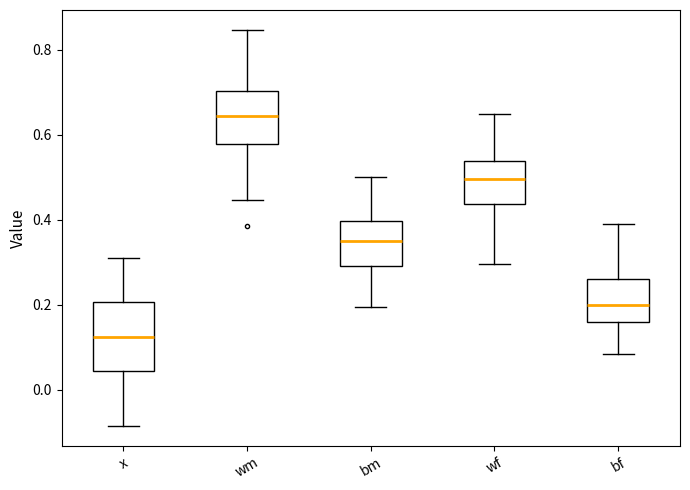

Reading left to right, transcribe this box plot: for each box, give where its median line is, the range the box spans, and where its two whiskers end, as read against the y-axis. The values are not printed on the chart, so give them approximately, as read against the axis.

x: median 0.12, box 0.04 to 0.20, whiskers -0.08 to 0.32
wm: median 0.64, box 0.58 to 0.70, whiskers 0.44 to 0.84
bm: median 0.36, box 0.30 to 0.40, whiskers 0.20 to 0.50
wf: median 0.50, box 0.44 to 0.54, whiskers 0.30 to 0.64
bf: median 0.20, box 0.16 to 0.26, whiskers 0.08 to 0.40